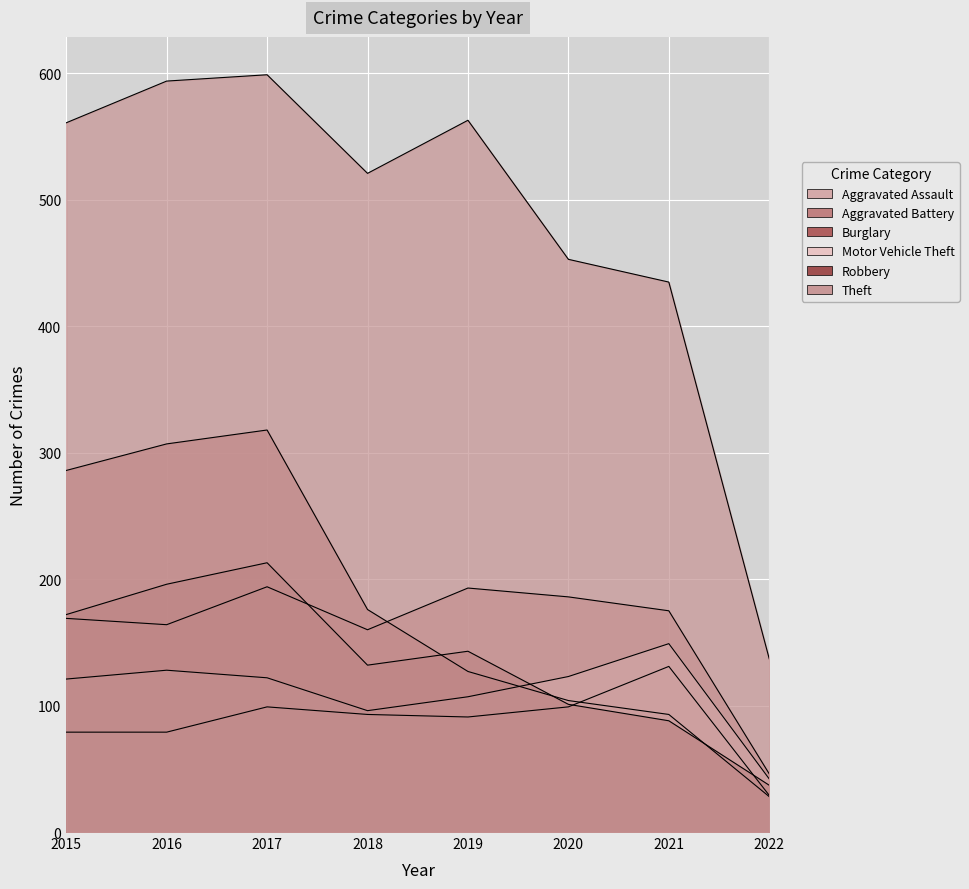

Reading left to right, transcribe all the data shown in this chart.

Aggravated Assault: 2015=79	2016=79	2017=99	2018=93	2019=91	2020=99	2021=131	2022=29
Aggravated Battery: 2015=169	2016=164	2017=194	2018=160	2019=193	2020=186	2021=175	2022=46
Burglary: 2015=286	2016=307	2017=318	2018=176	2019=127	2020=104	2021=93	2022=28
Motor Vehicle Theft: 2015=121	2016=128	2017=122	2018=96	2019=107	2020=123	2021=149	2022=42
Robbery: 2015=172	2016=196	2017=213	2018=132	2019=143	2020=101	2021=88	2022=37
Theft: 2015=561	2016=594	2017=599	2018=521	2019=563	2020=453	2021=435	2022=137